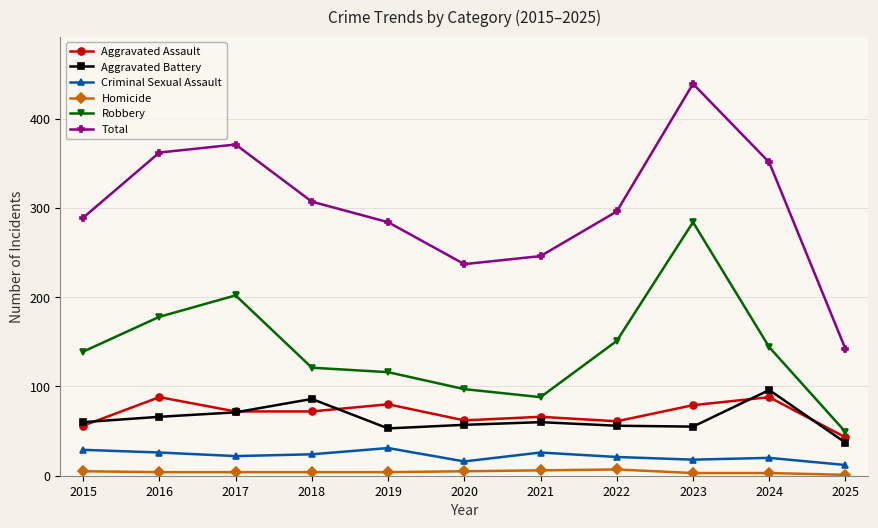

List the series in order of their peak value, highest first.

Total, Robbery, Aggravated Battery, Aggravated Assault, Criminal Sexual Assault, Homicide